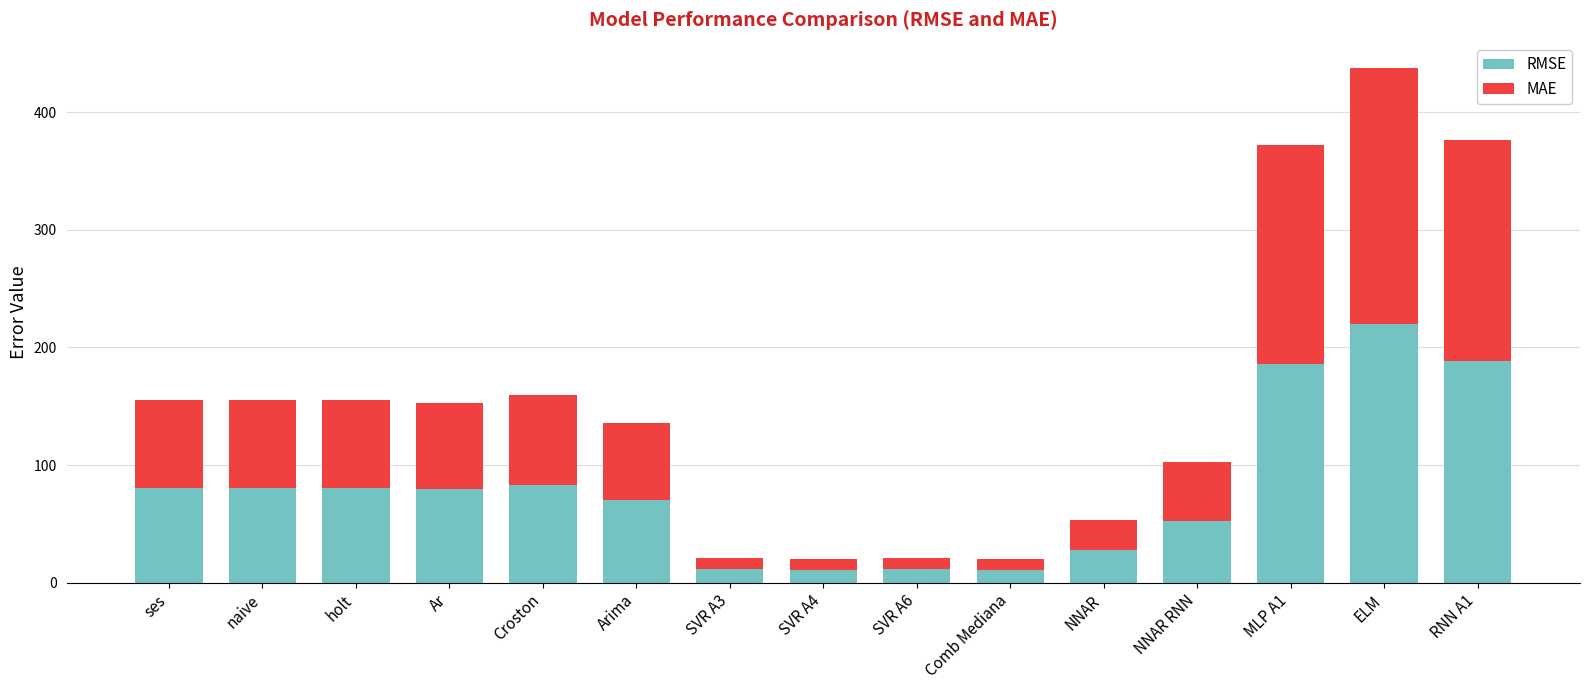

At which label does RMSE reach its peak?

ELM